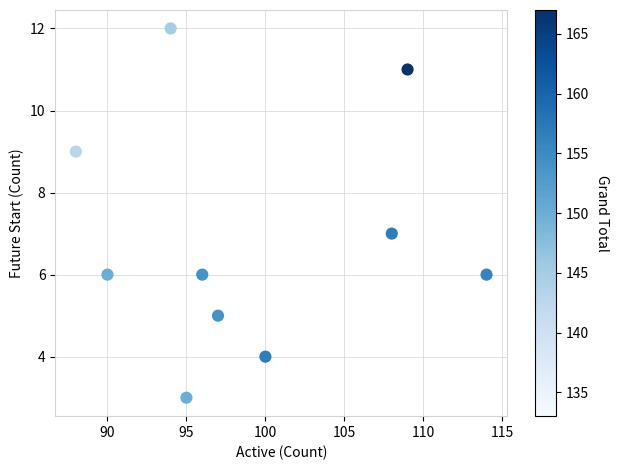

What is the range of X values (max minus min)?

26